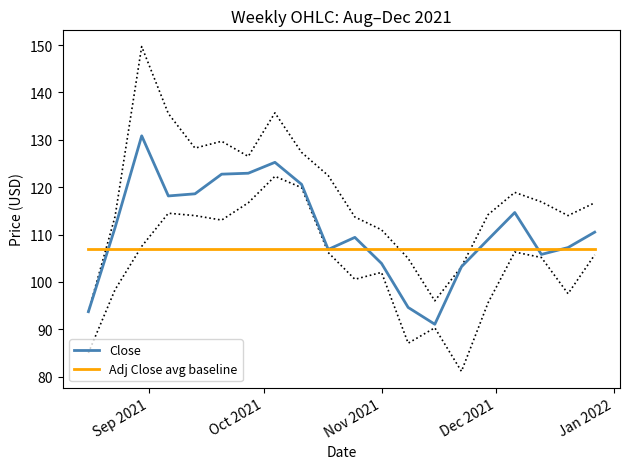

Which series has the largest range (max minus min)?

Close